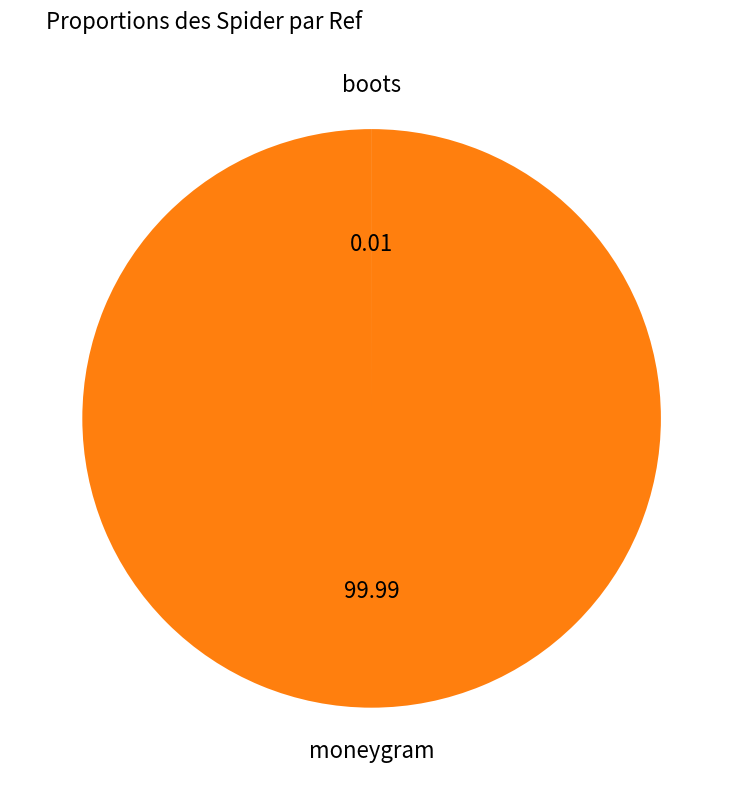

Is there a majority slice in this chart?

Yes